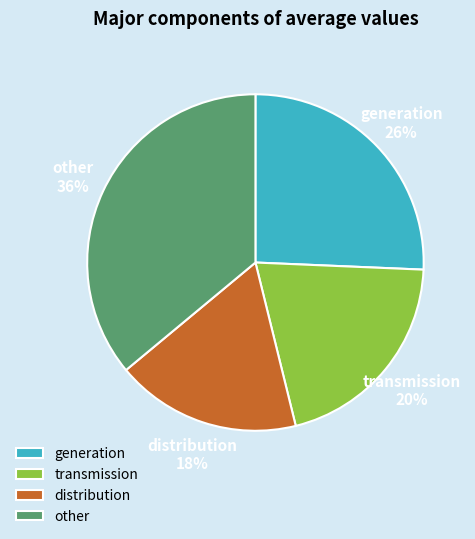

Which slice is the largest?

other